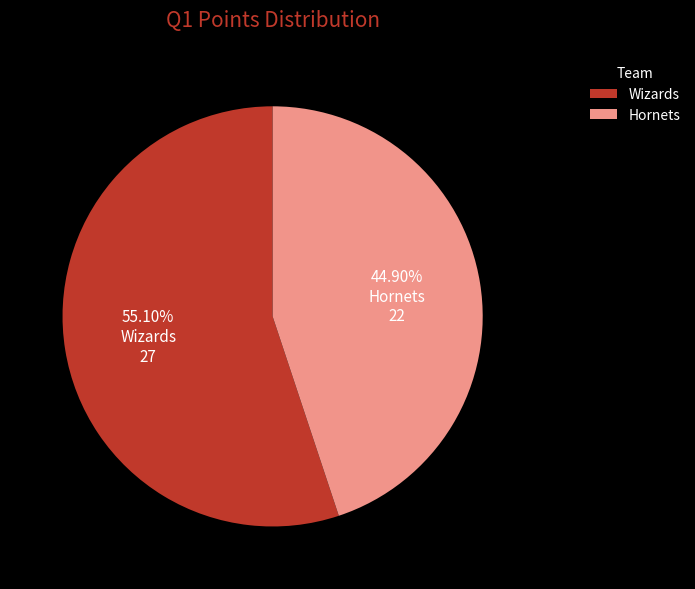

Which has a higher value, Hornets or Wizards?

Wizards